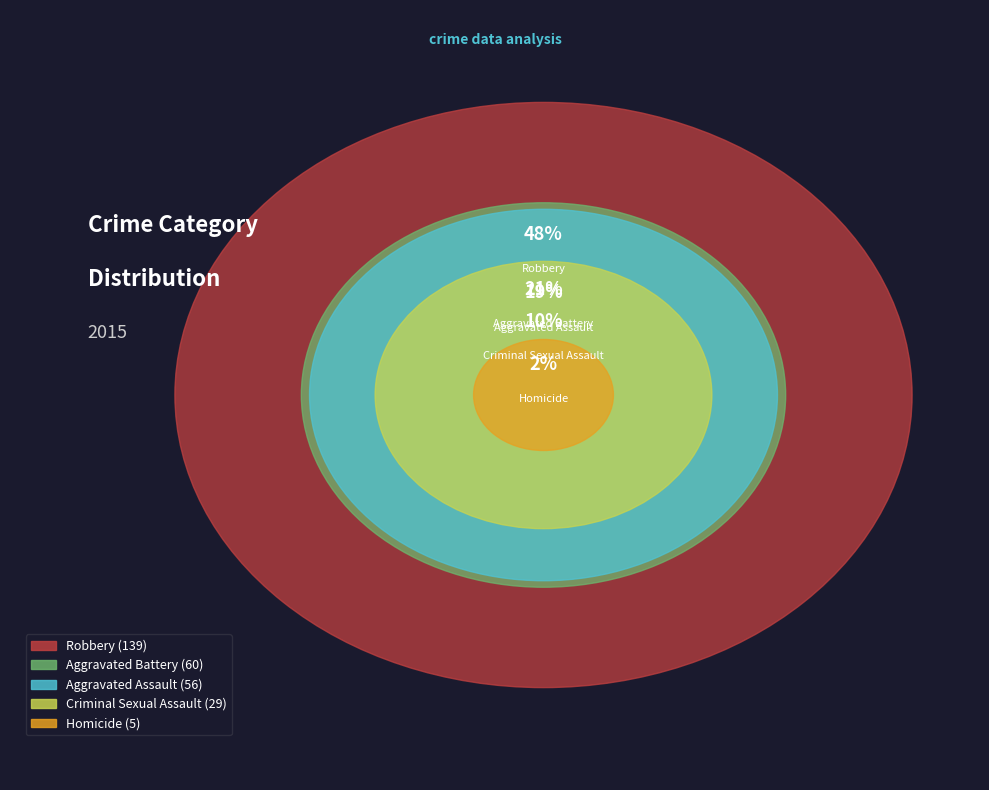

True or false: Robbery accounts for 58% of the total.

False